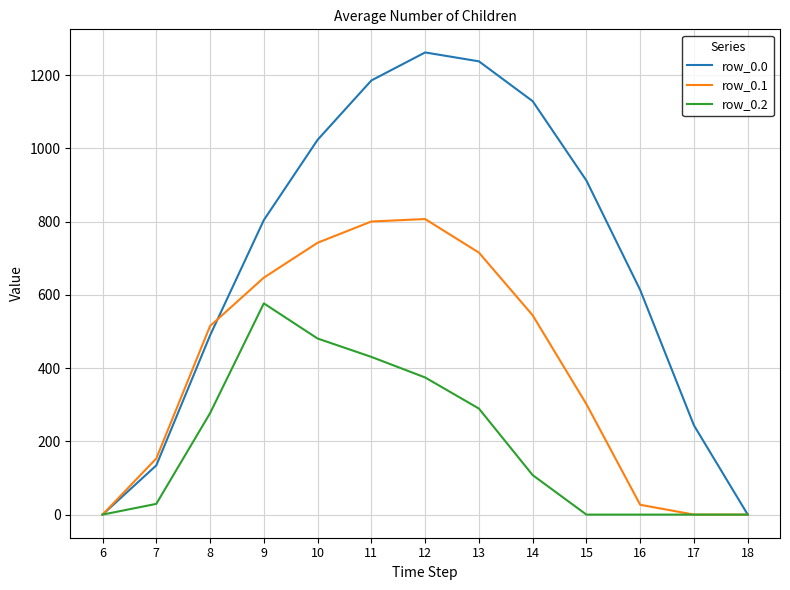

What is the maximum value shown in the chart?

1261.6